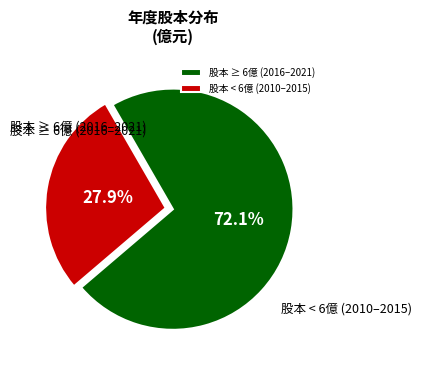

Which category has the biggest portion of the pie?

股本 ≥ 6億 (2016–2021)